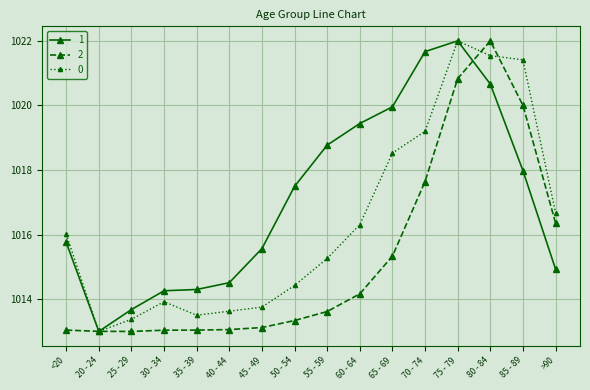

At how many categories does at least one series exceed 1017?

8